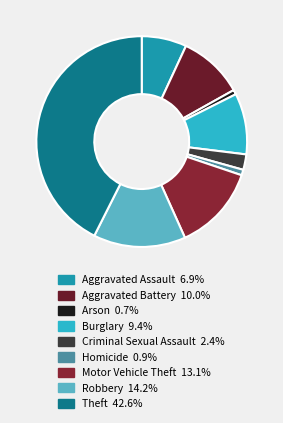

To the nearest percent, what is the average slice percentage?

11%